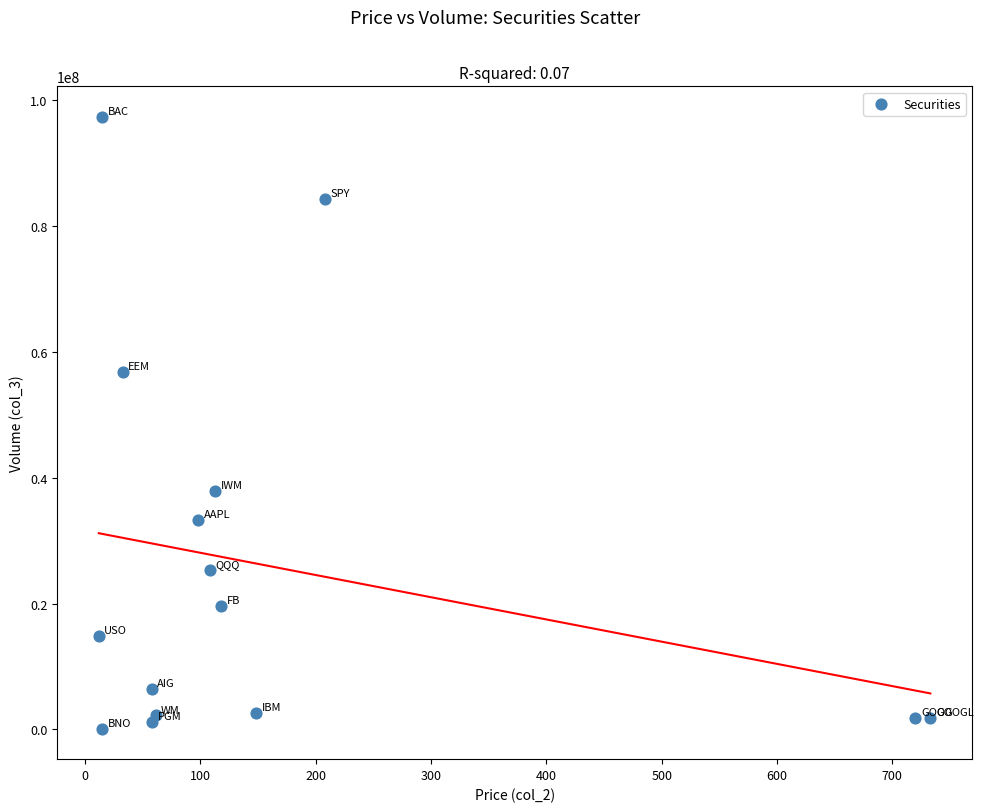

What is the range of Y values (max minus min)?

97132691